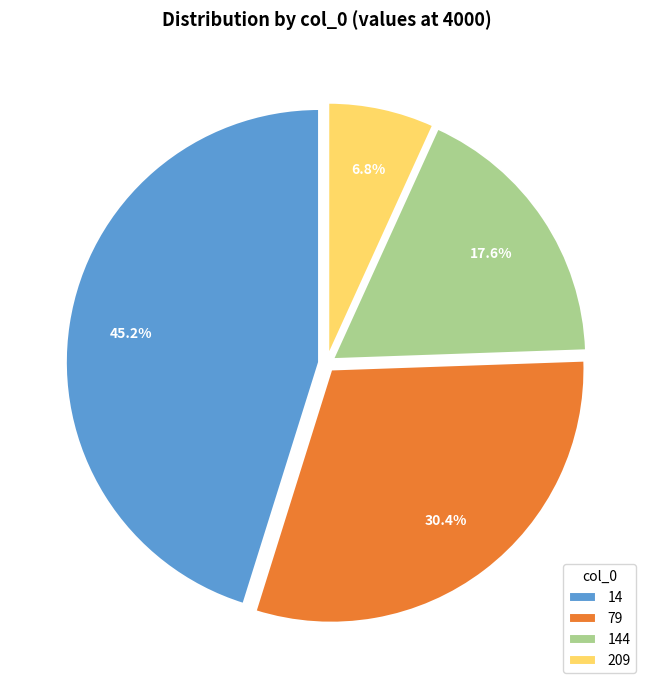

To the nearest percent, what is the average slice percentage?

25%